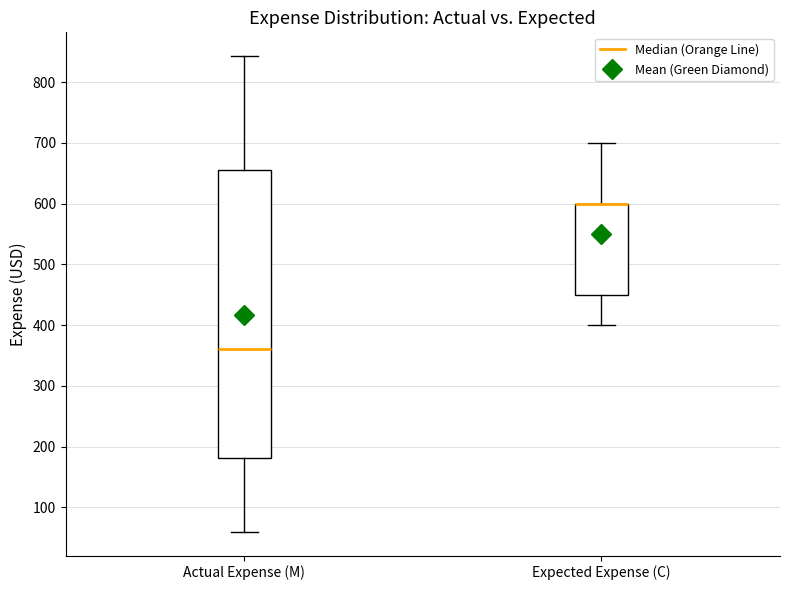

Reading left to right, read every box against the y-axis: the position of its median line, the range the box covers, and the ends of its whiskers. The values are not printed on the chart, so give them approximately, as read against the axis.

Actual Expense (M): median 360, box 180 to 660, whiskers 60 to 840
Expected Expense (C): median 600 (drawn on the box's upper edge), box 450 to 600, whiskers 400 to 700